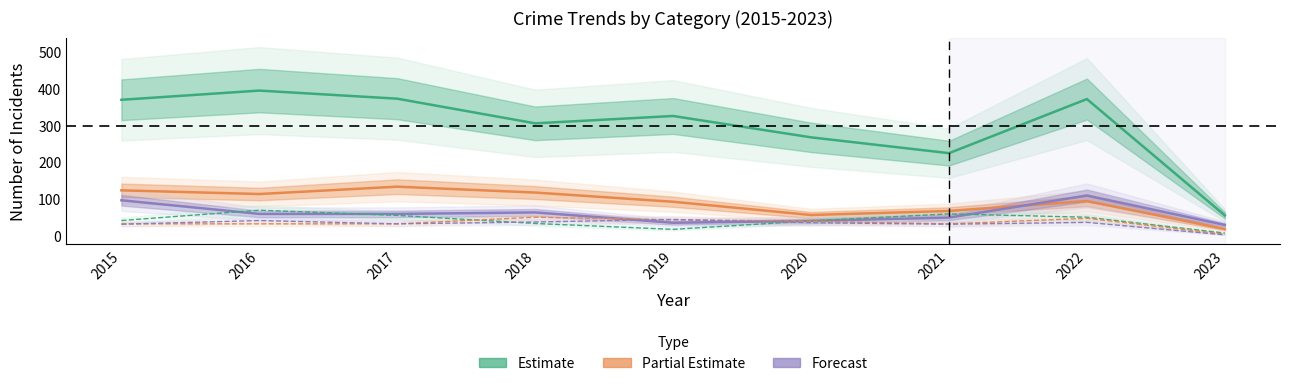

How many lines are shown in the chart?

6